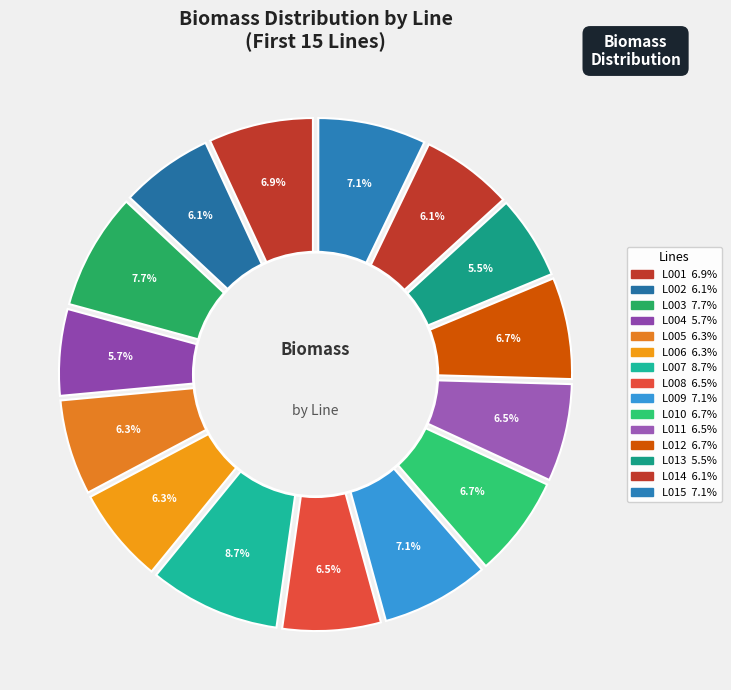

Rank the categories by value from lowest to highest.

L013, L004, L014, L002, L005, L006, L011, L008, L010, L012, L001, L015, L009, L003, L007